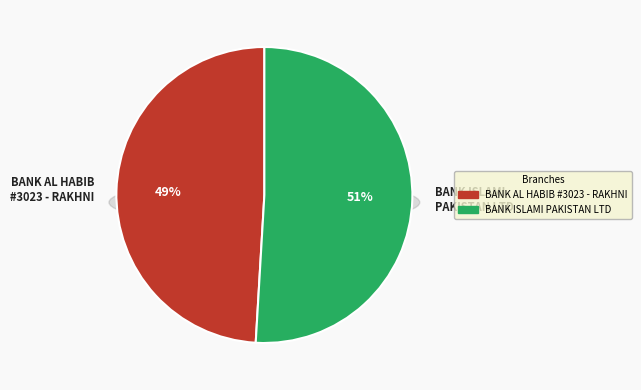

How many slices are in this pie chart?

2